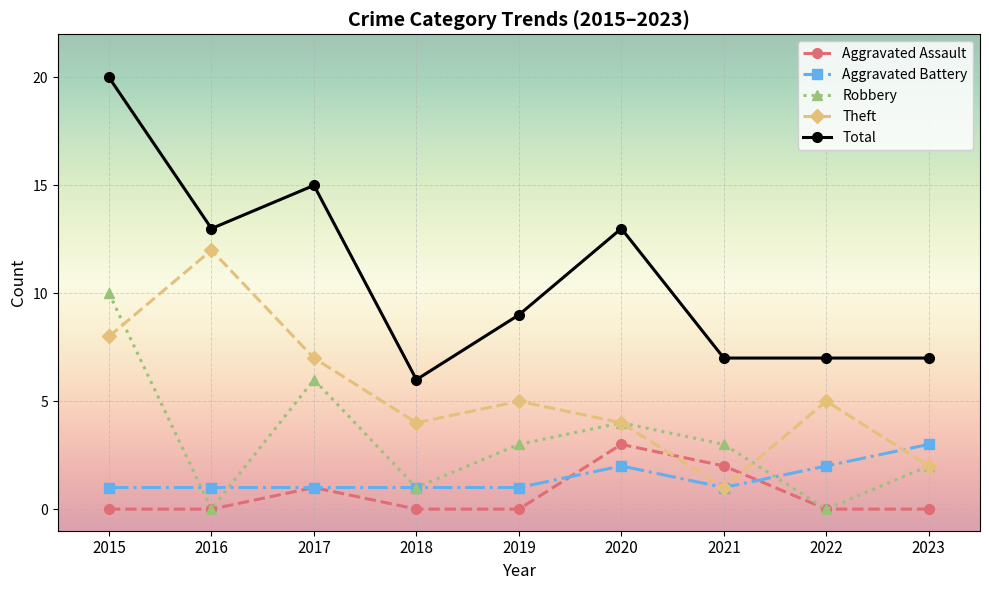

What is the difference between the Theft values at 2022 and 2021?

4